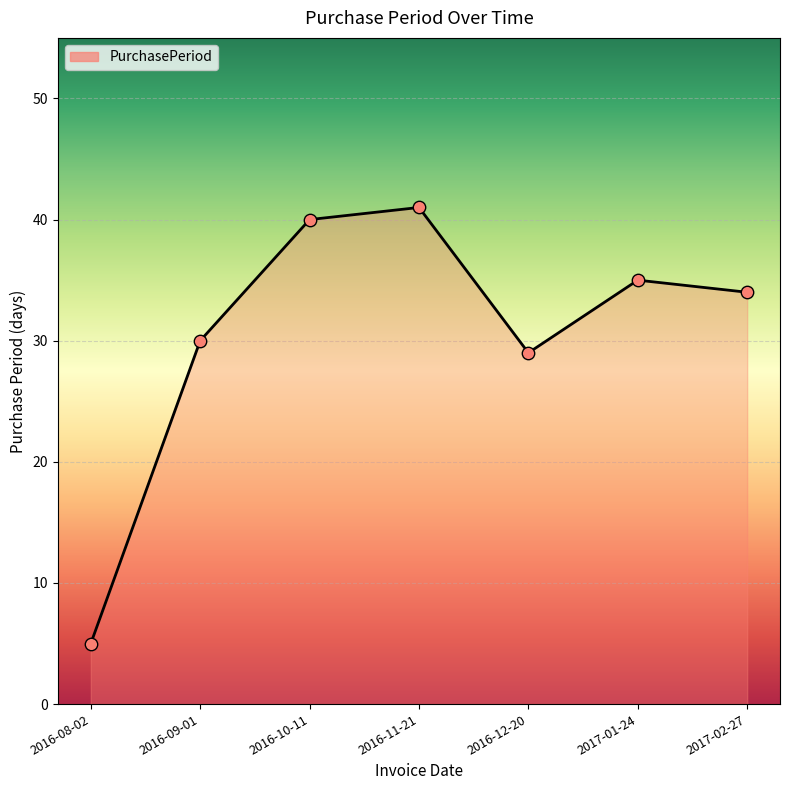

What is the change in value from 2016-09-01 to 2017-02-27?

+4